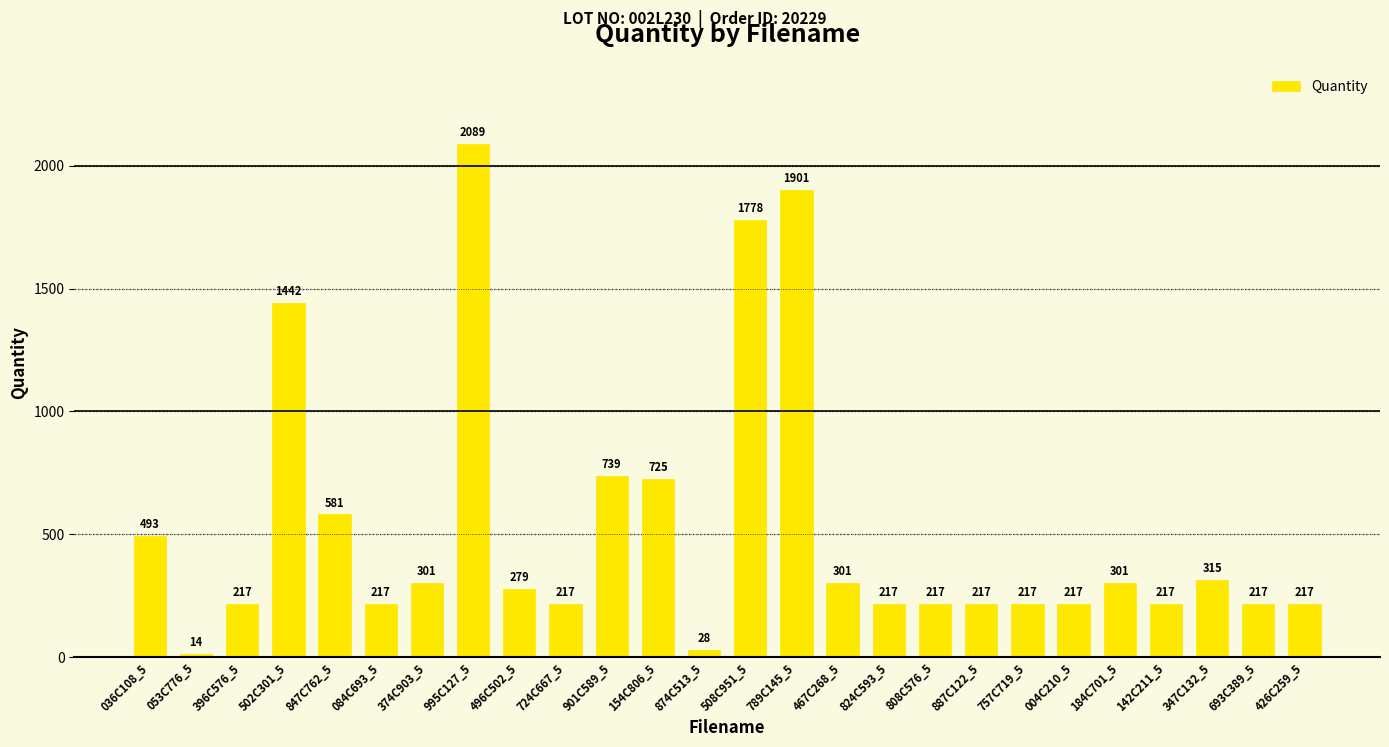

What is the label of the 8th bar from the right?

887C122_5